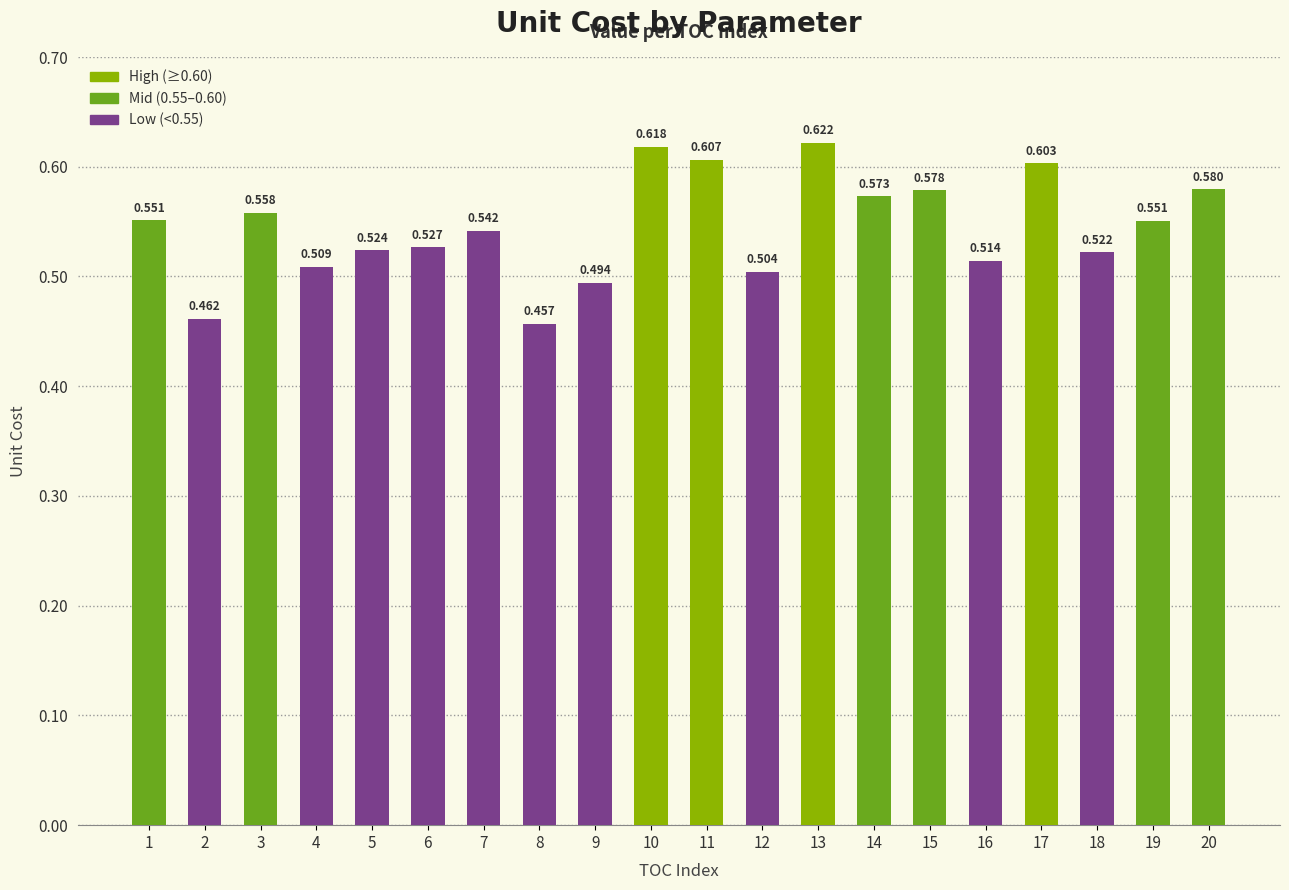

Reading right to left, transcribe all the data shown in this chart.

0.6	0.6	0.5	0.6	0.5	0.6	0.6	0.6	0.5	0.6	0.6	0.5	0.5	0.5	0.5	0.5	0.5	0.6	0.5	0.6